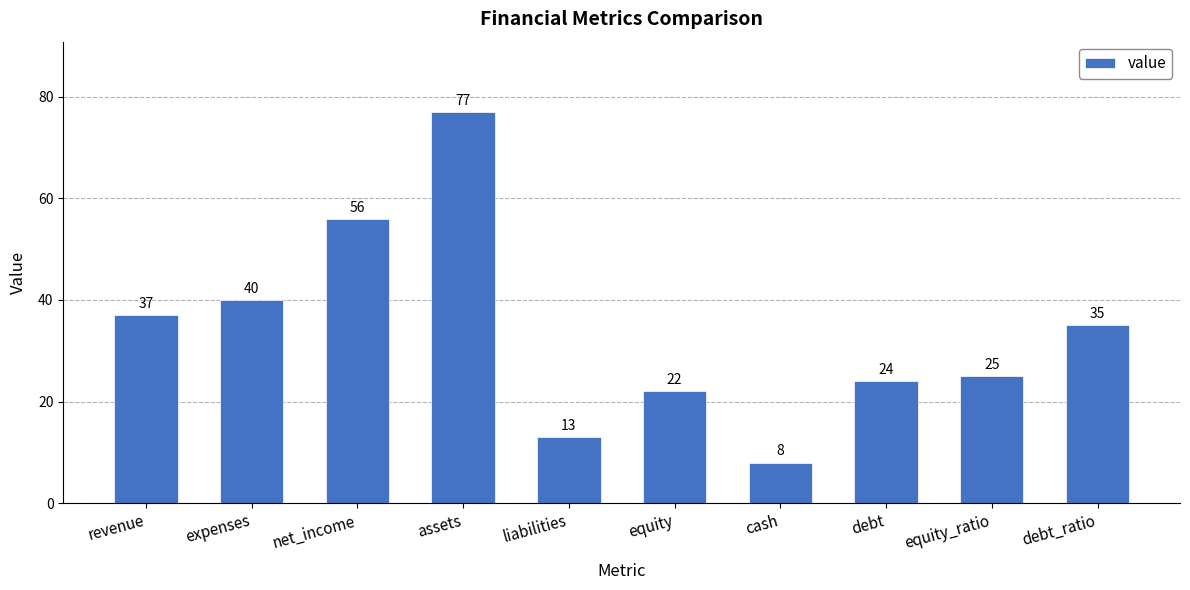

Is it true that the value at expenses is 60?

False